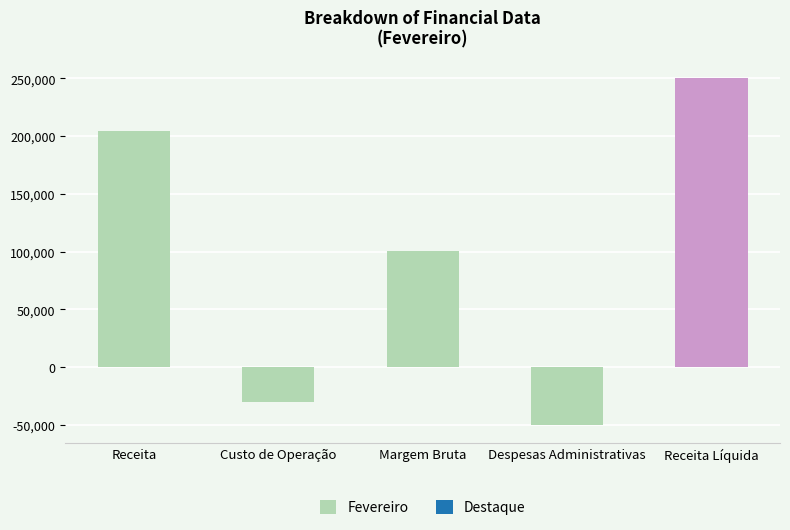

What is the change in value from Margem Bruta to Receita Líquida?

+149890